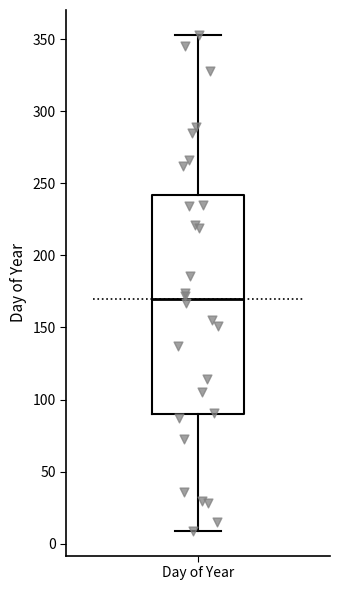

Transcribe this box plot: give where the median line is, the range the box spans, and where the two whiskers end, as read against the y-axis. The values are not printed on the chart, so give them approximately, as read against the axis.

median 170, box 90 to 240, whiskers 10 to 355